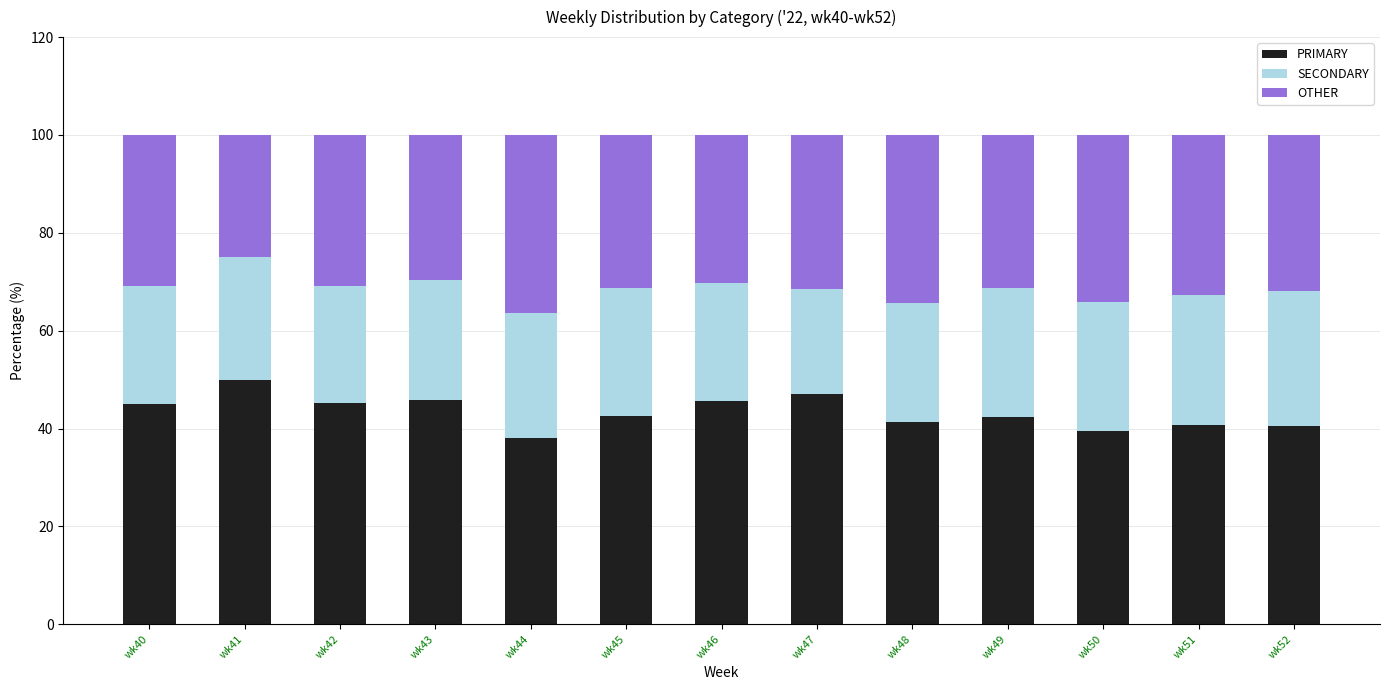

What is the maximum value for PRIMARY?

50.0